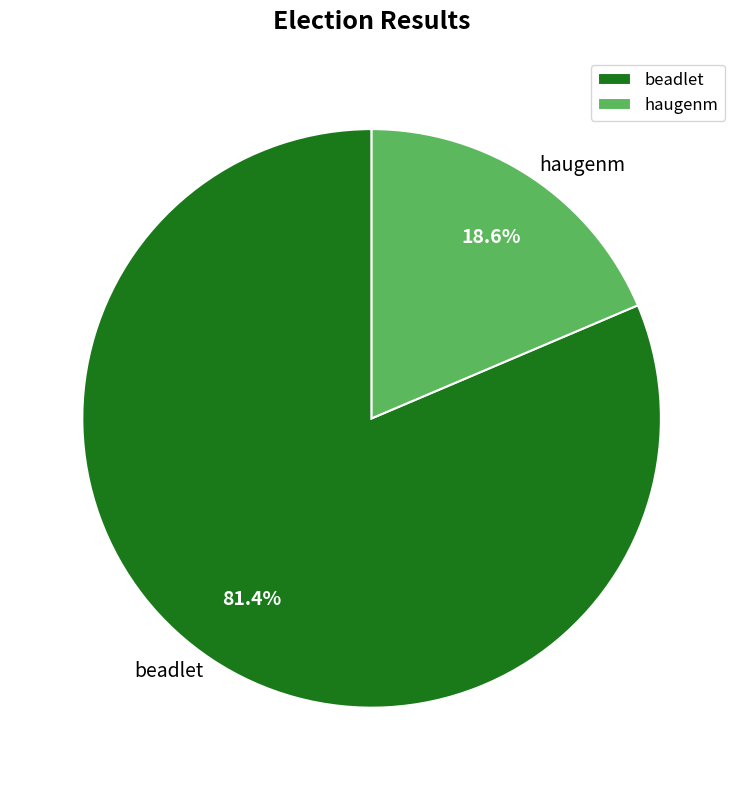

What percentage is the beadlet slice, to the nearest percent?

81%